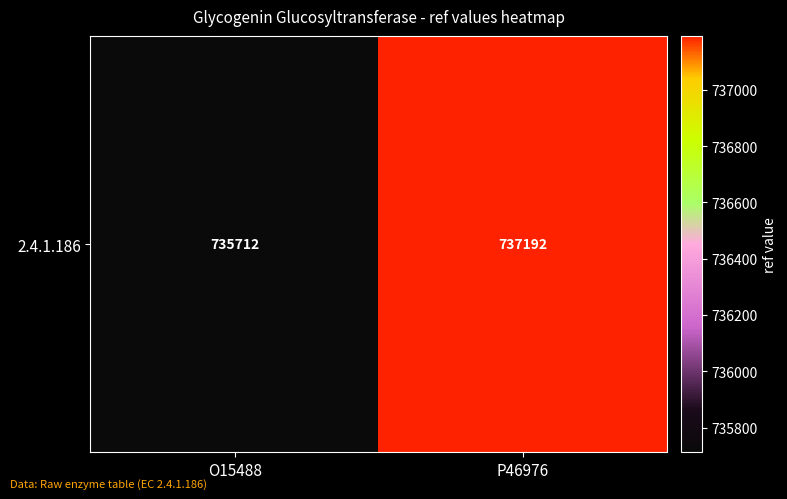

What value does the data have at O15488?

735712